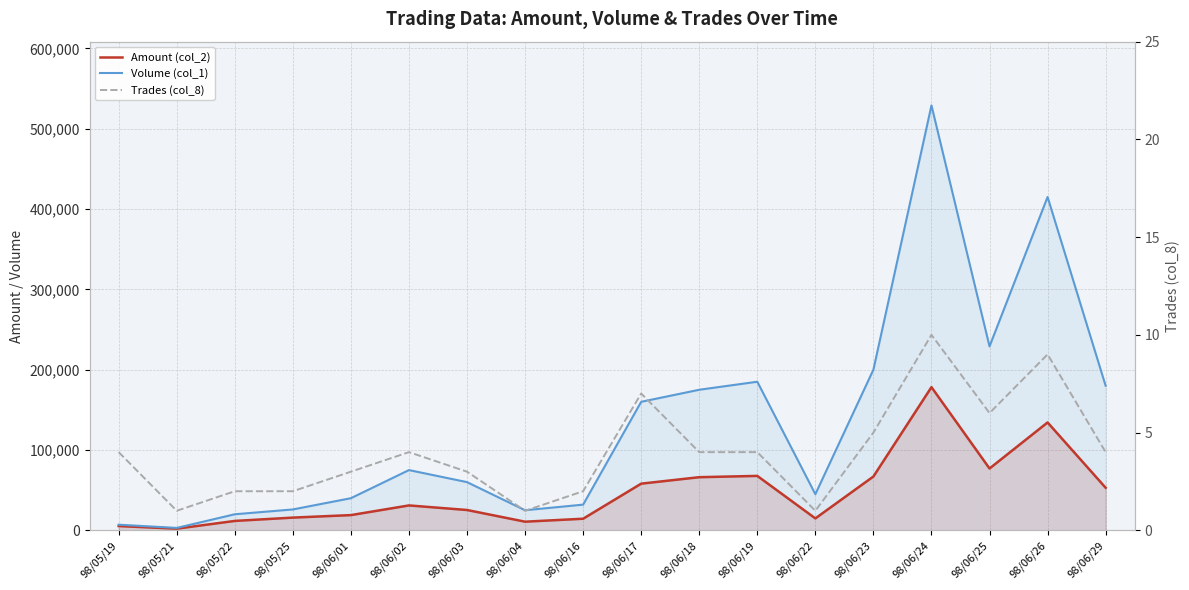

What position from the left is 98/06/29?

18